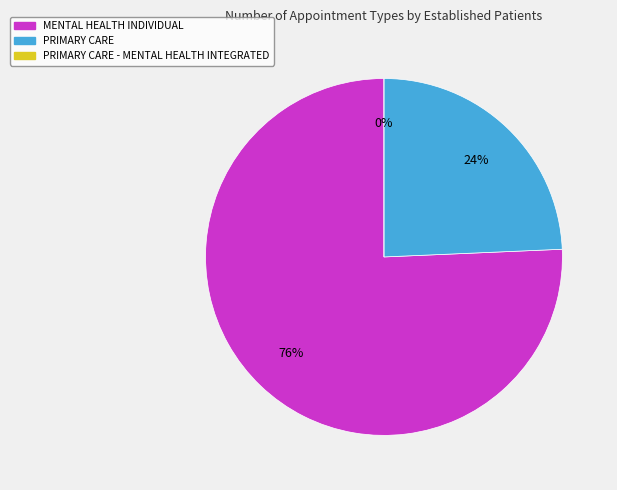

How many segments does this pie chart have?

3